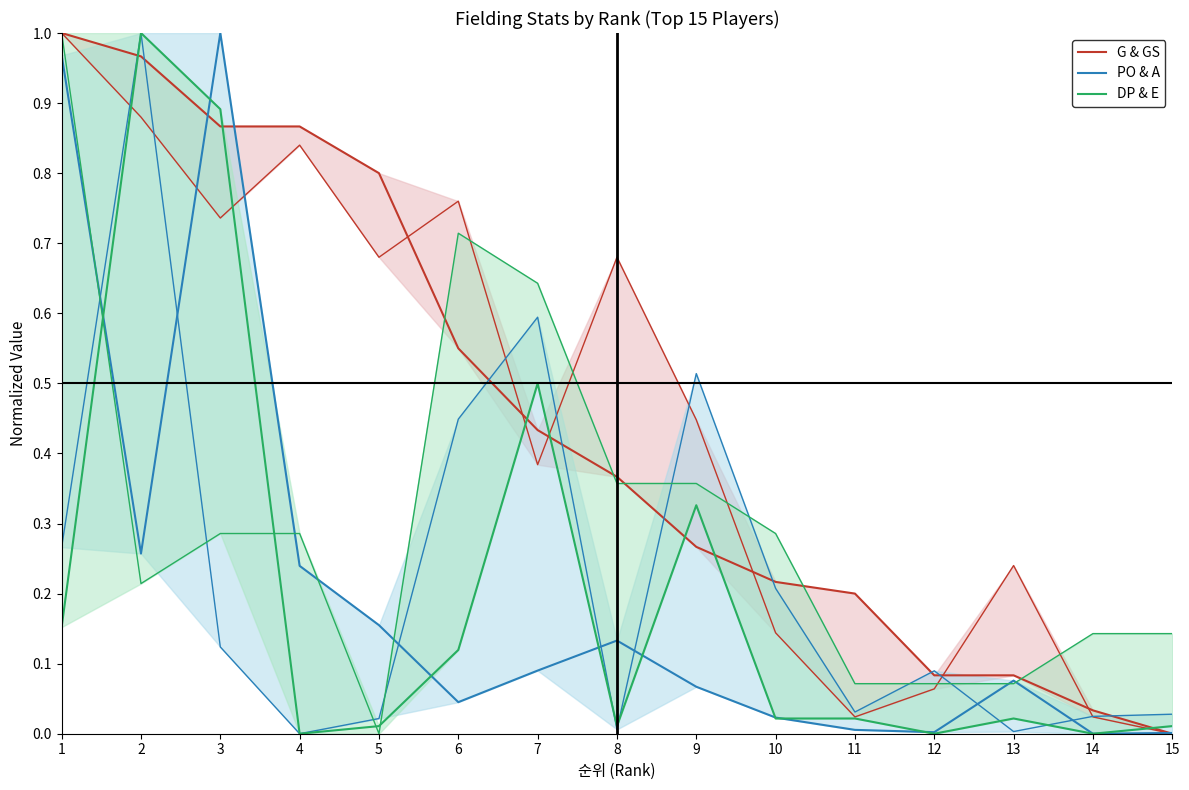

What is the sum of the DP & E values at 9 and 10?

0.3